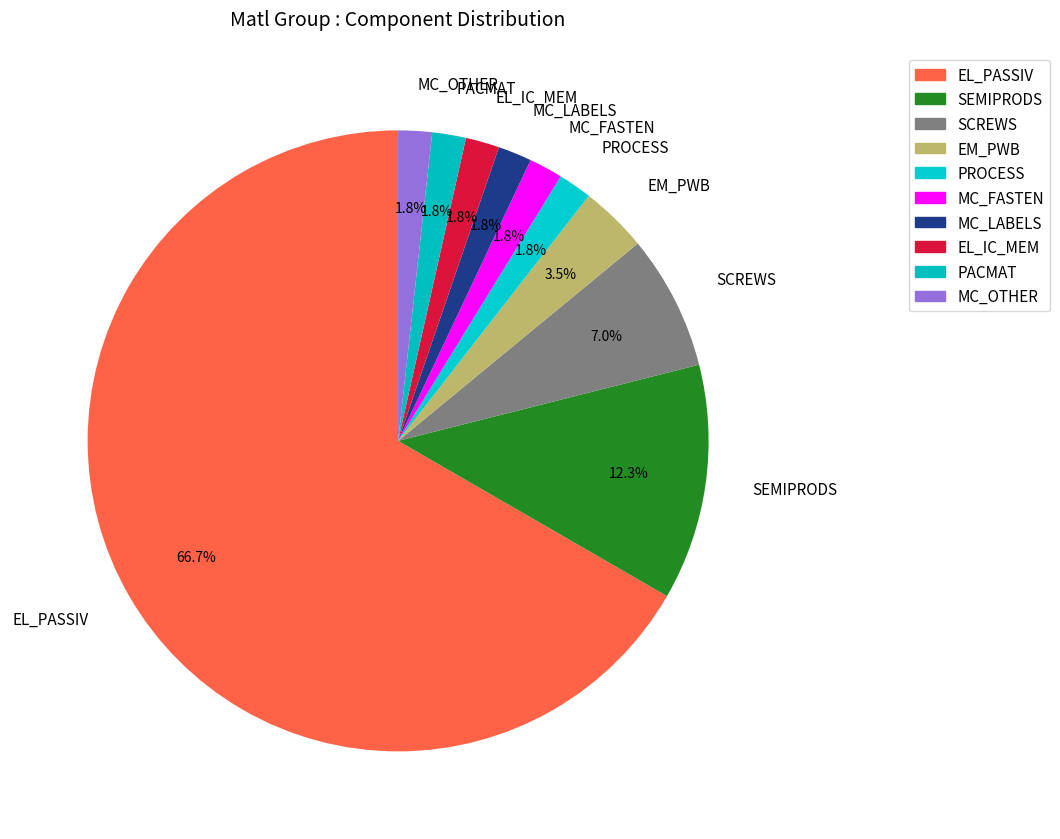

What is the total percentage of MC_FASTEN and EM_PWB?

5.3%